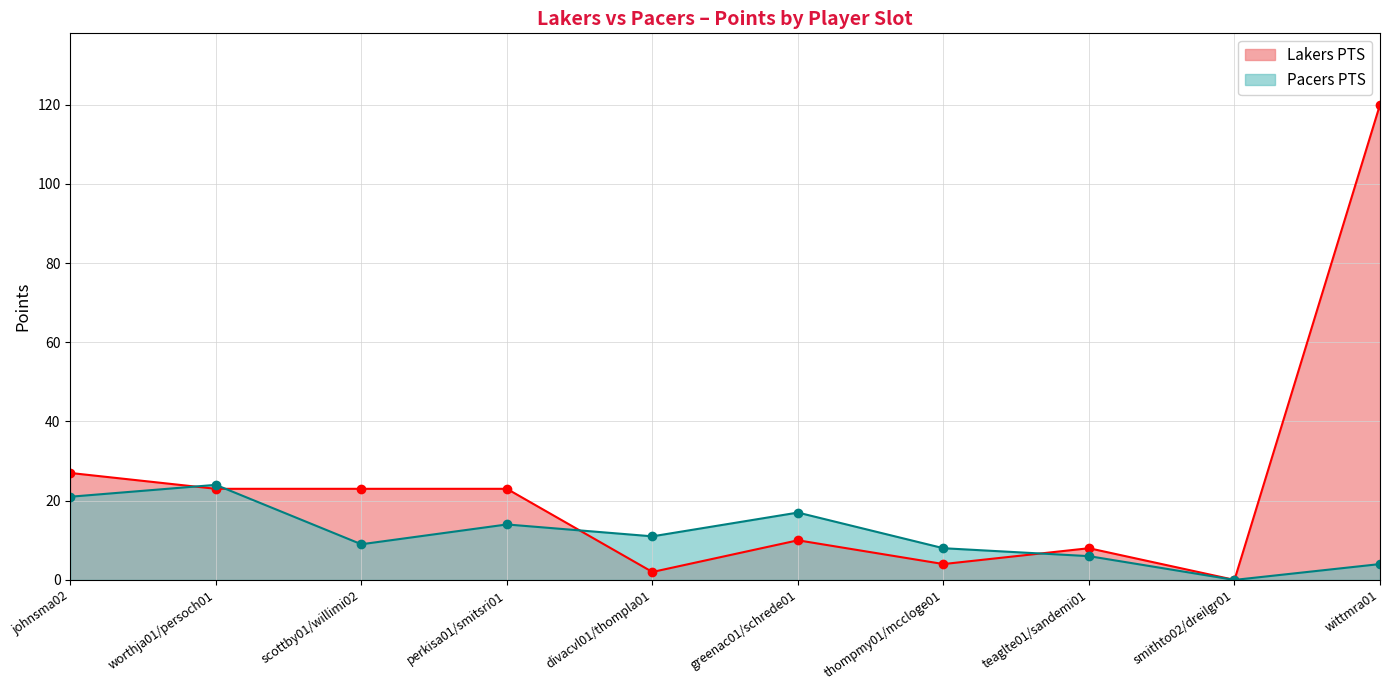

Rank the series by their maximum value, from lowest to highest.

Pacers PTS, Lakers PTS